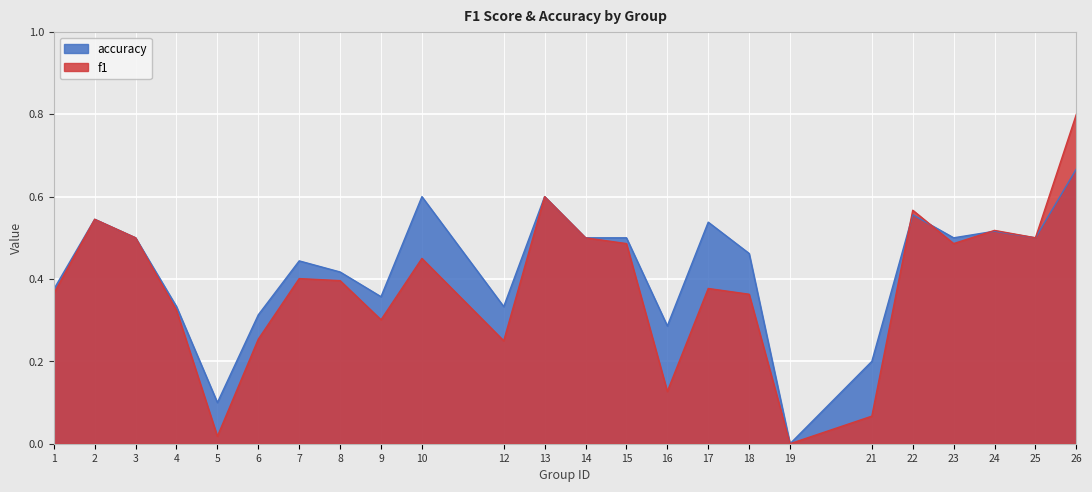

How many interior local valleys does the accuracy series have?

7